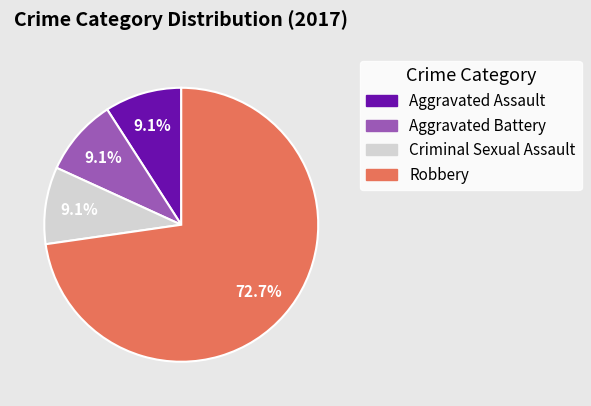

Count the number of slices in the pie.

4